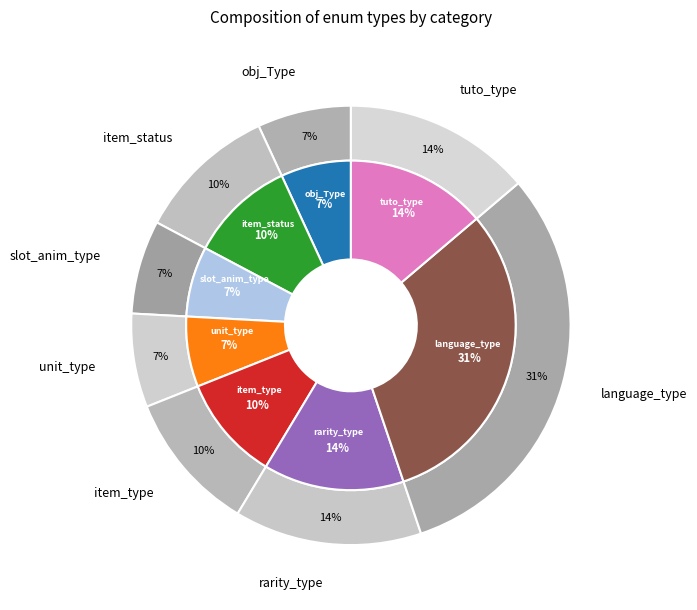

Is it true that item_status is 10% of the pie?

True